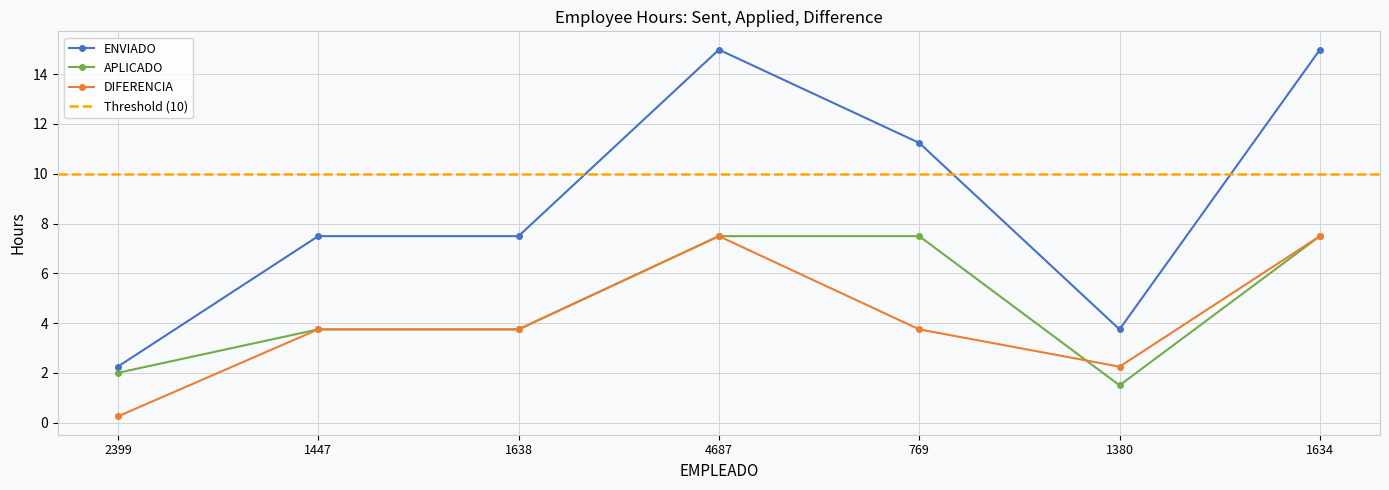

Between 1638 and 4687, which series saw the biggest shift?

ENVIADO